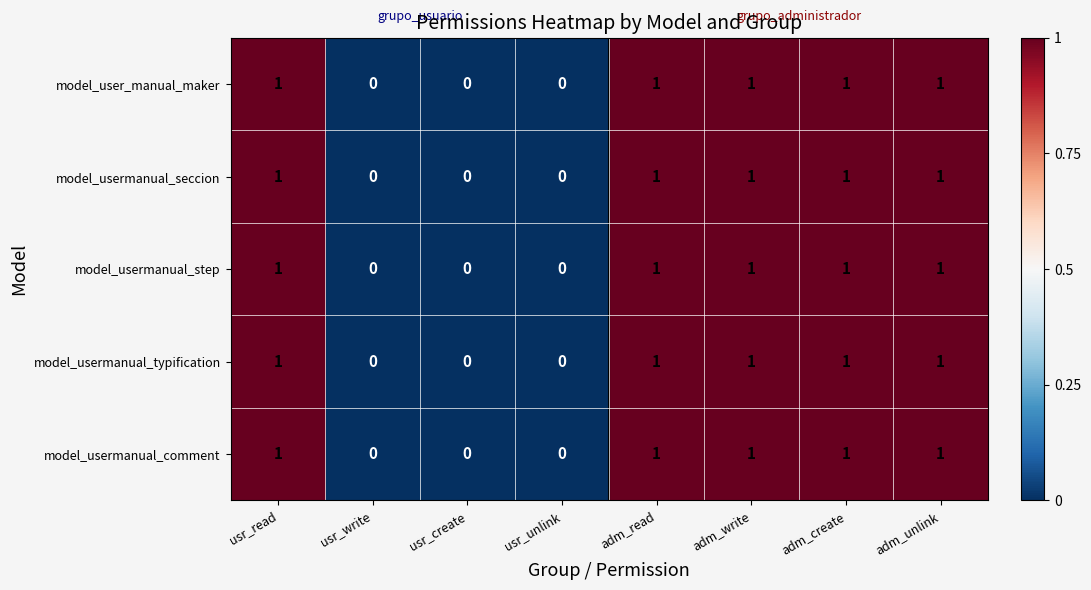

What is the sum of all model_usermanual_typification values?

5